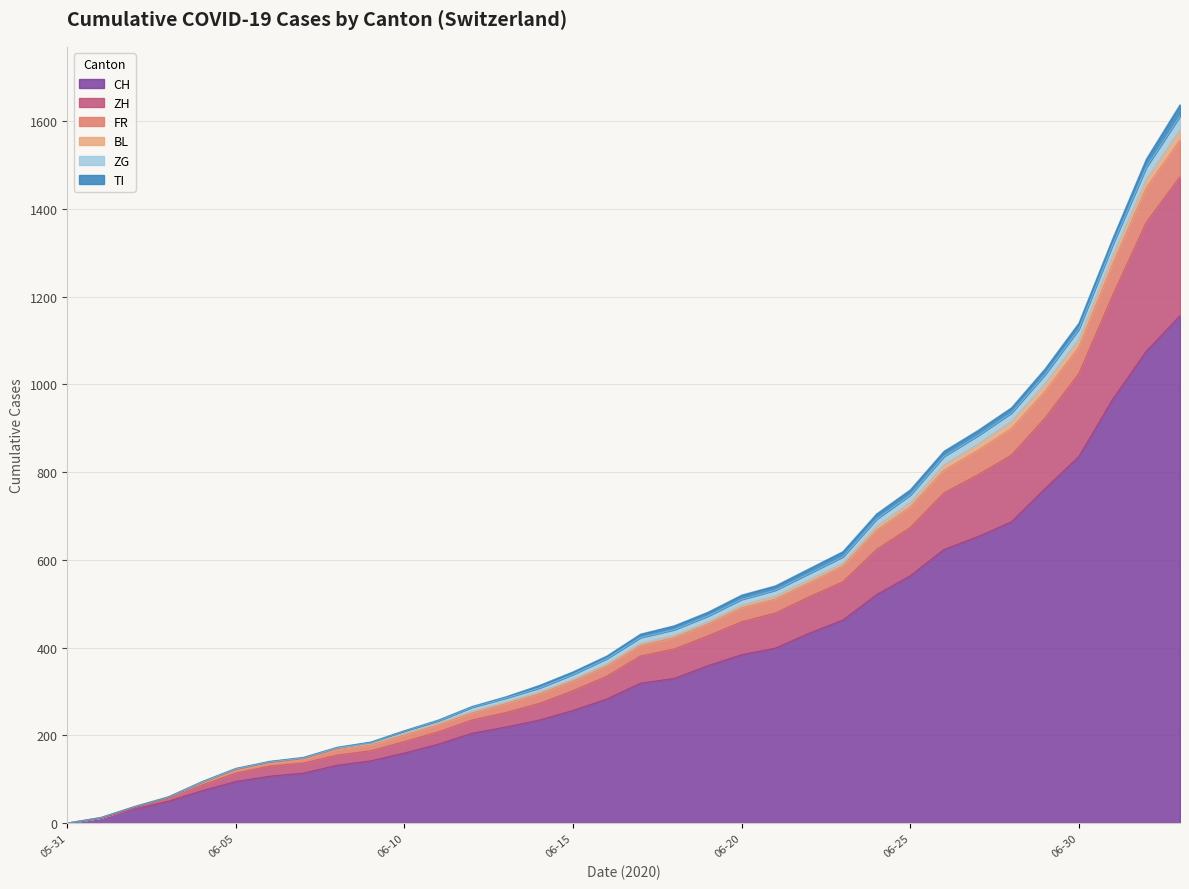

What is the highest value of the CH series?

1157